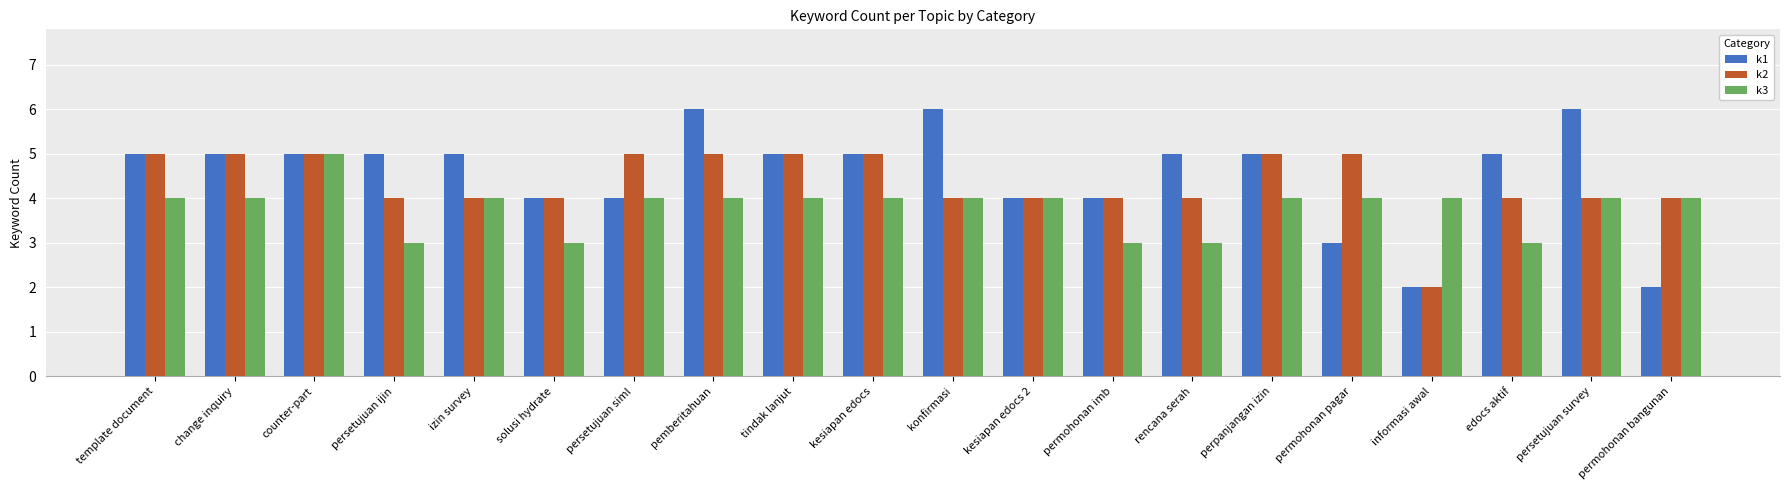

Rank the series by their average value, from highest to lowest.

k1, k2, k3